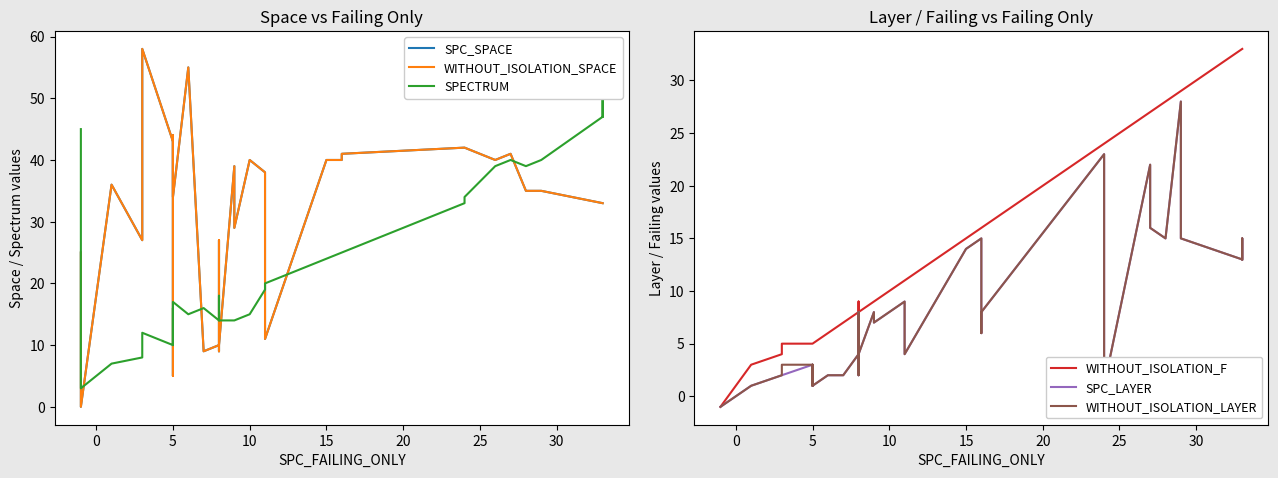

What is the maximum value for WITHOUT_ISOLATION_LAYER?

28